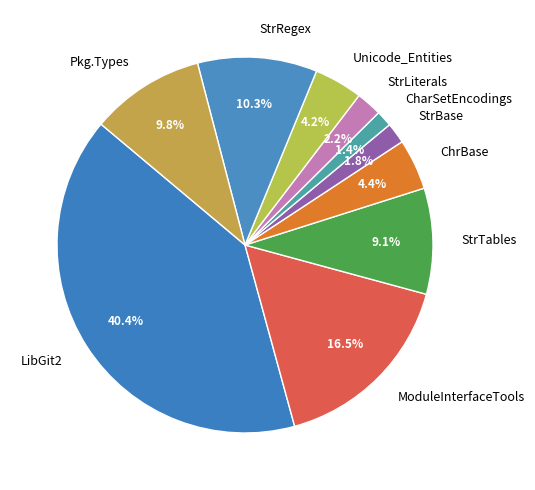

What is the ratio of the value at StrTables to the value at ModuleInterfaceTools?

0.6